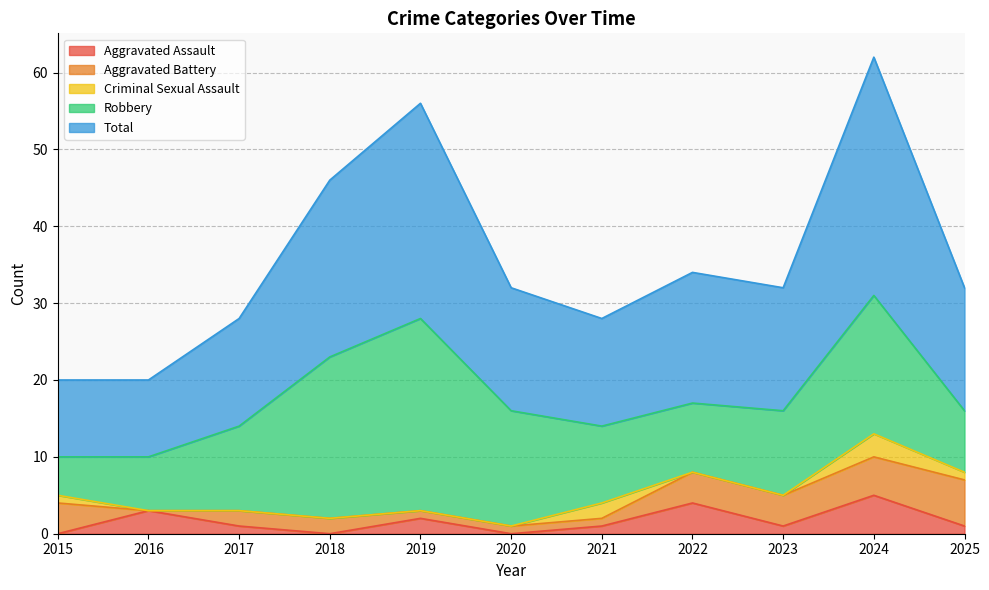

True or false: Criminal Sexual Assault and Total intersect in this chart.

False